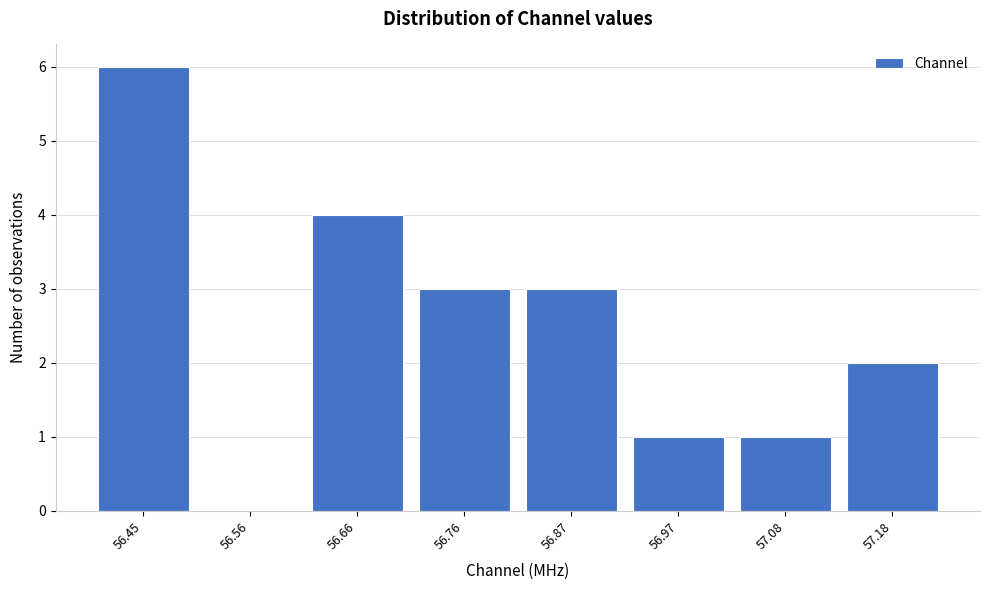

Reading left to right, what are all the values shown in this chart?

56.45=6	56.56=0	56.66=4	56.76=3	56.87=3	56.97=1	57.08=1	57.18=2